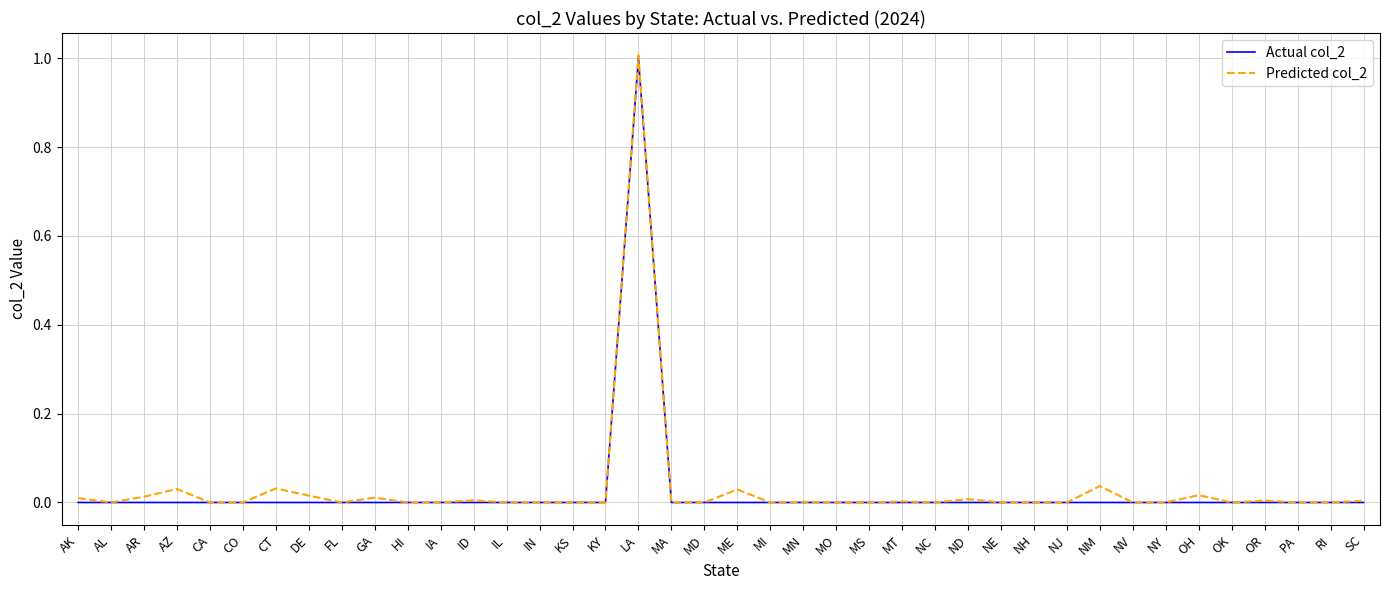

What position from the left is MI?

22